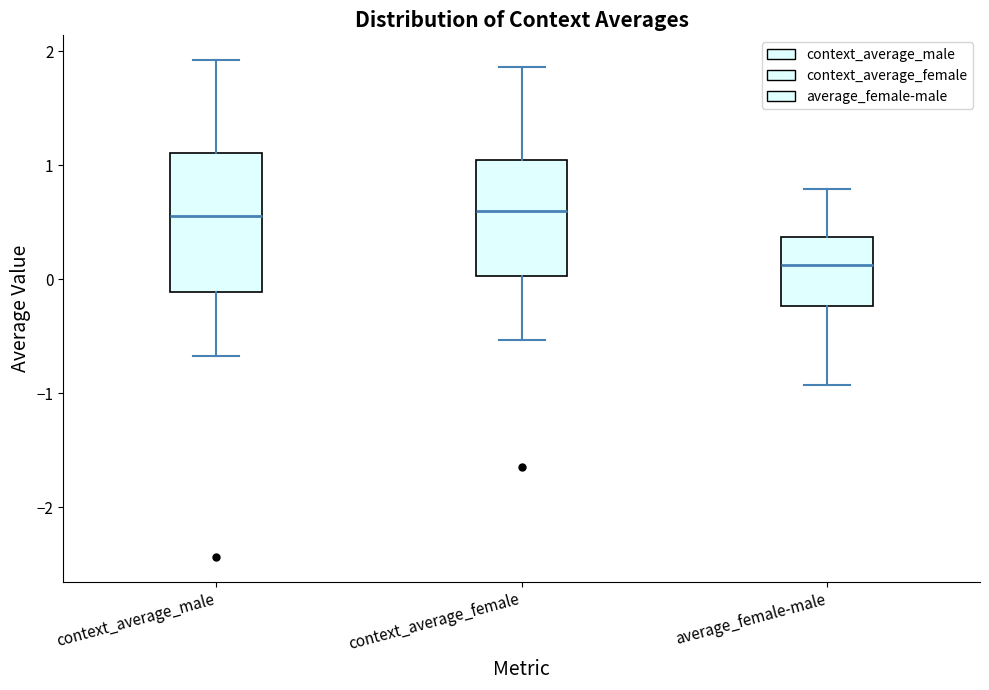

Reading left to right, read every box against the y-axis: the position of its median line, the range the box covers, and the ends of its whiskers. The values are not printed on the chart, so give them approximately, as read against the axis.

context_average_male: median 0.6, box -0.1 to 1.1, whiskers -0.7 to 1.9
context_average_female: median 0.6, box 0.0 to 1.0, whiskers -0.5 to 1.9
average_female-male: median 0.1, box -0.2 to 0.4, whiskers -0.9 to 0.8